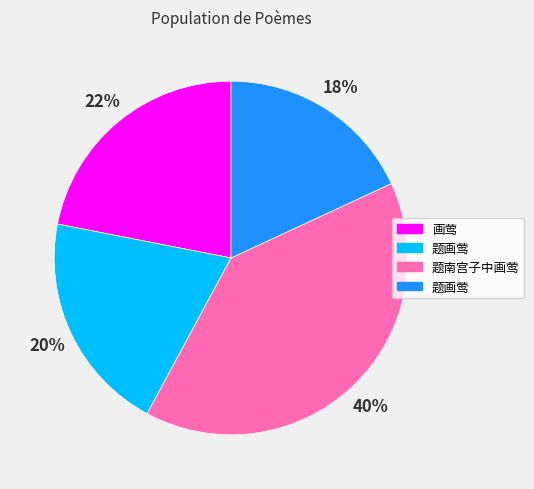

To the nearest percent, what is the average slice percentage?

25%